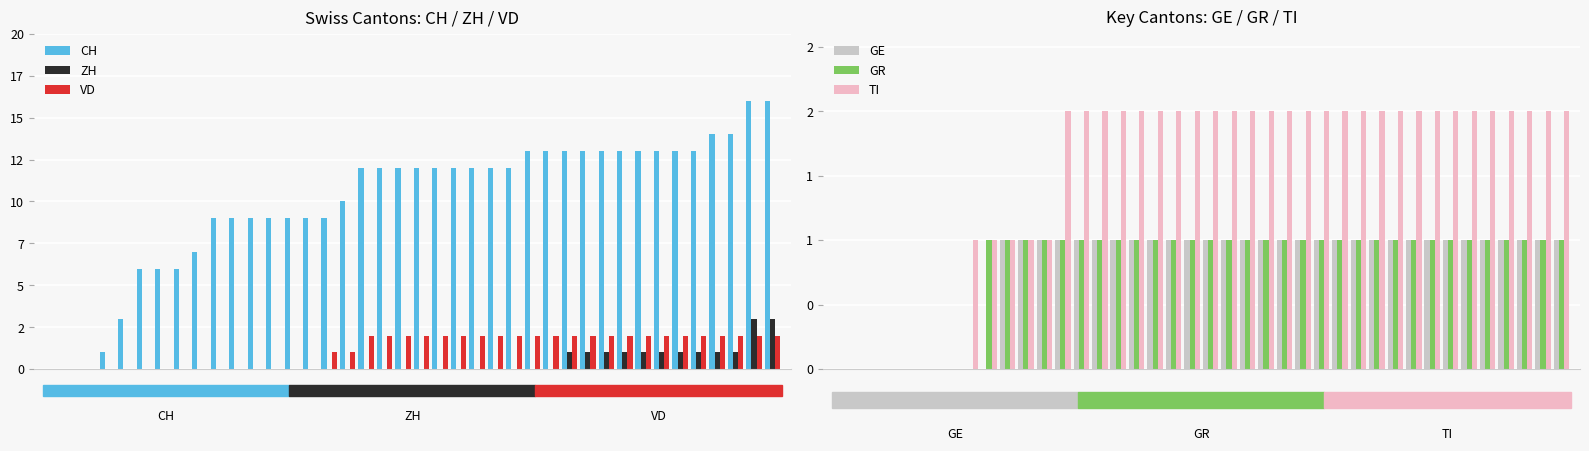

What is the difference between the maximum and minimum values in the VD series?

2